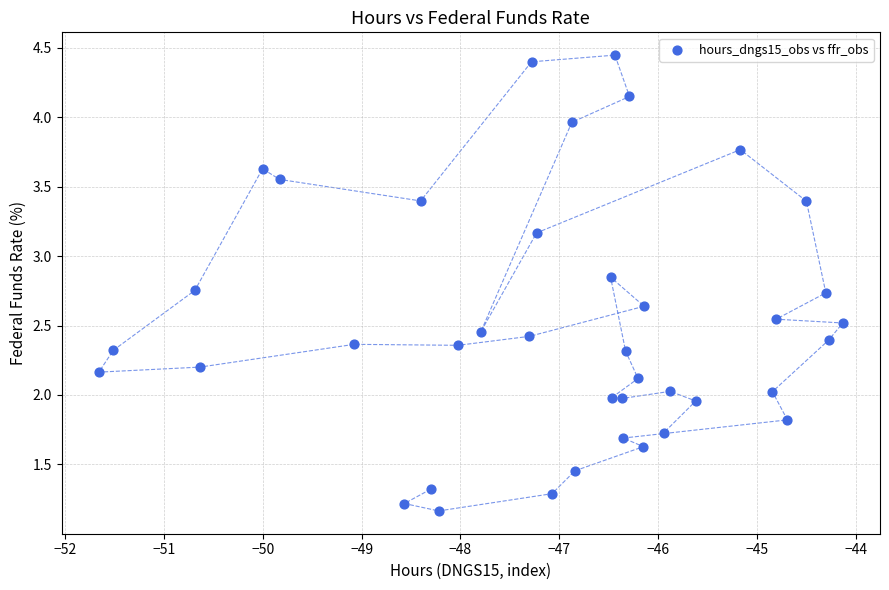

What is the range of Y values (max minus min)?

3.3